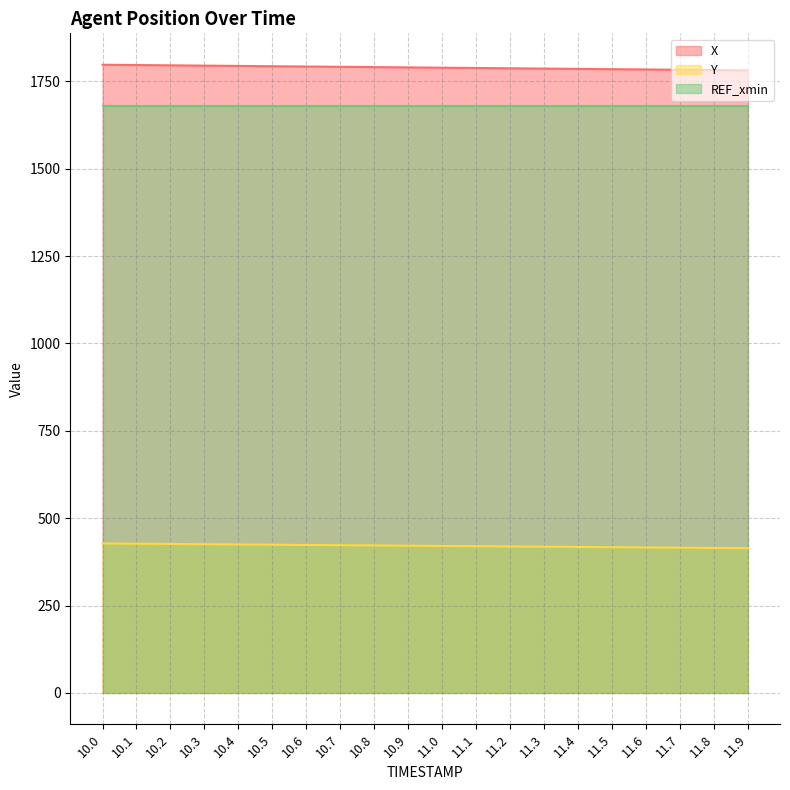

True or false: X and Y intersect in this chart.

False